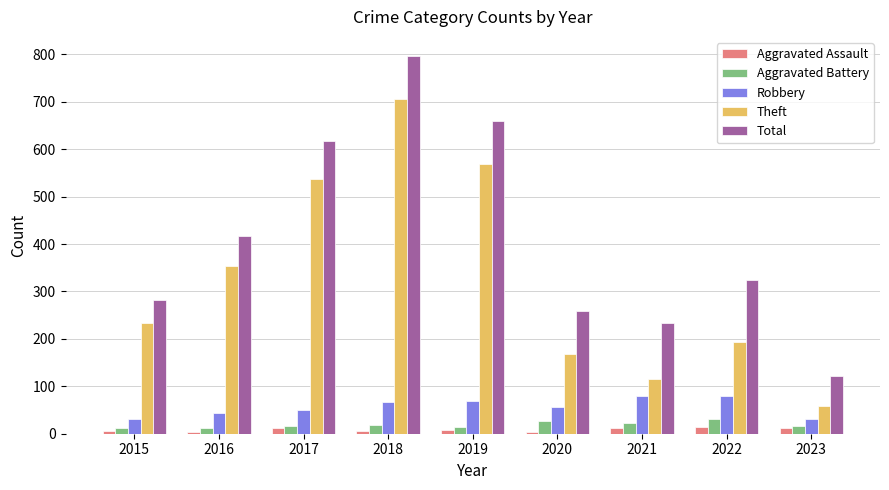

What is the difference between the second highest and second lowest values in the Total series?

426